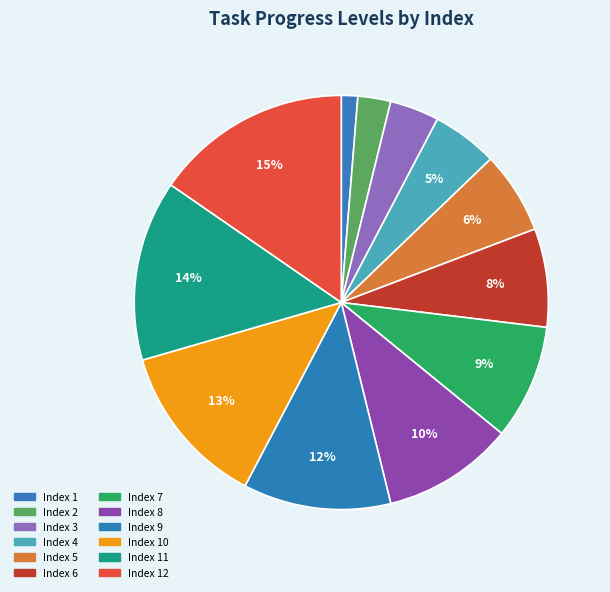

Which slice is the largest?

Index 12